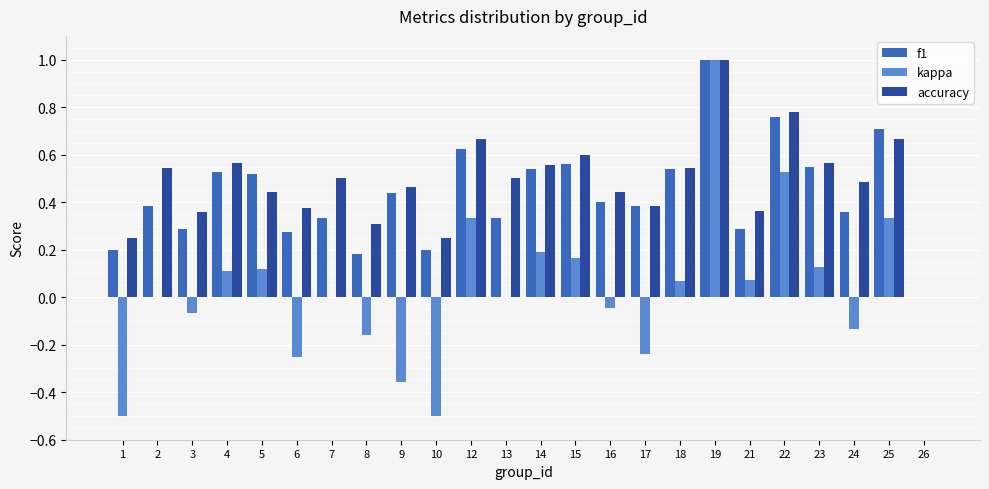

What is the sum of all accuracy values?

11.6